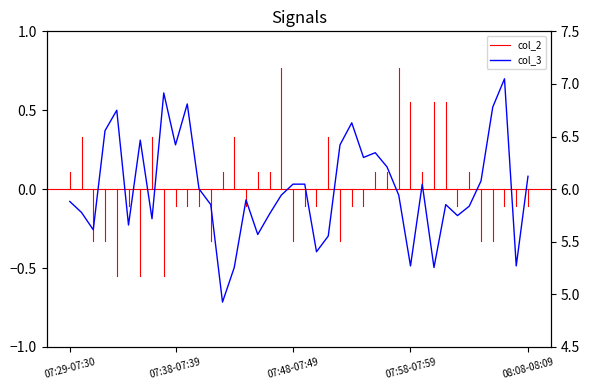

What is the label of the 28th point from the right?

07:41-07:42